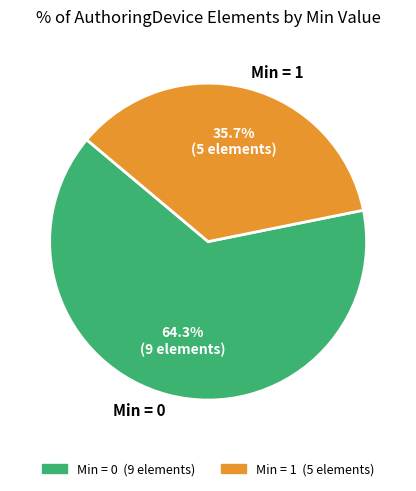

Is there any slice that represents more than half of the pie?

Yes